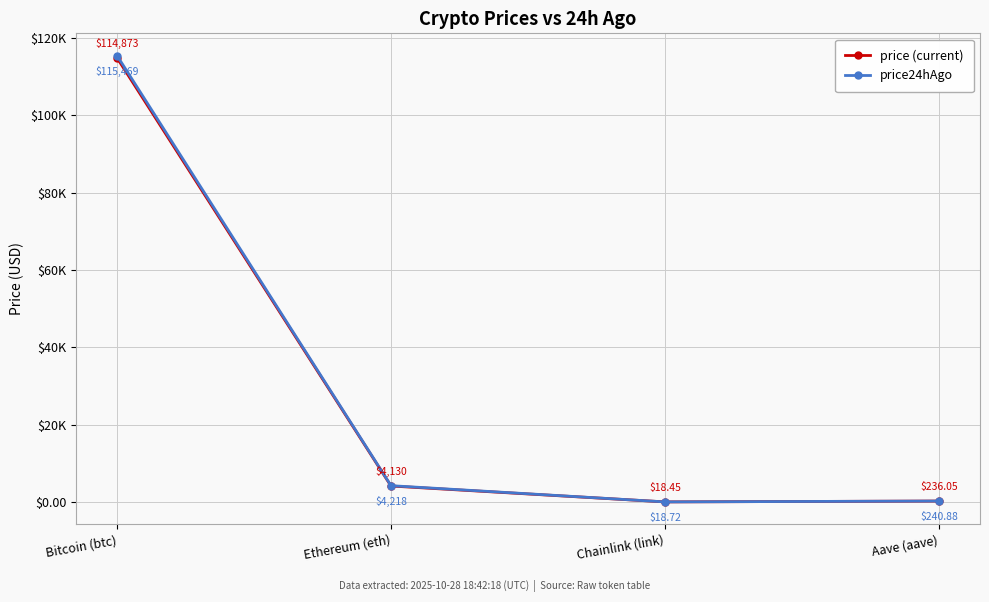

True or false: price (current) and price24hAgo cross at least once.

False